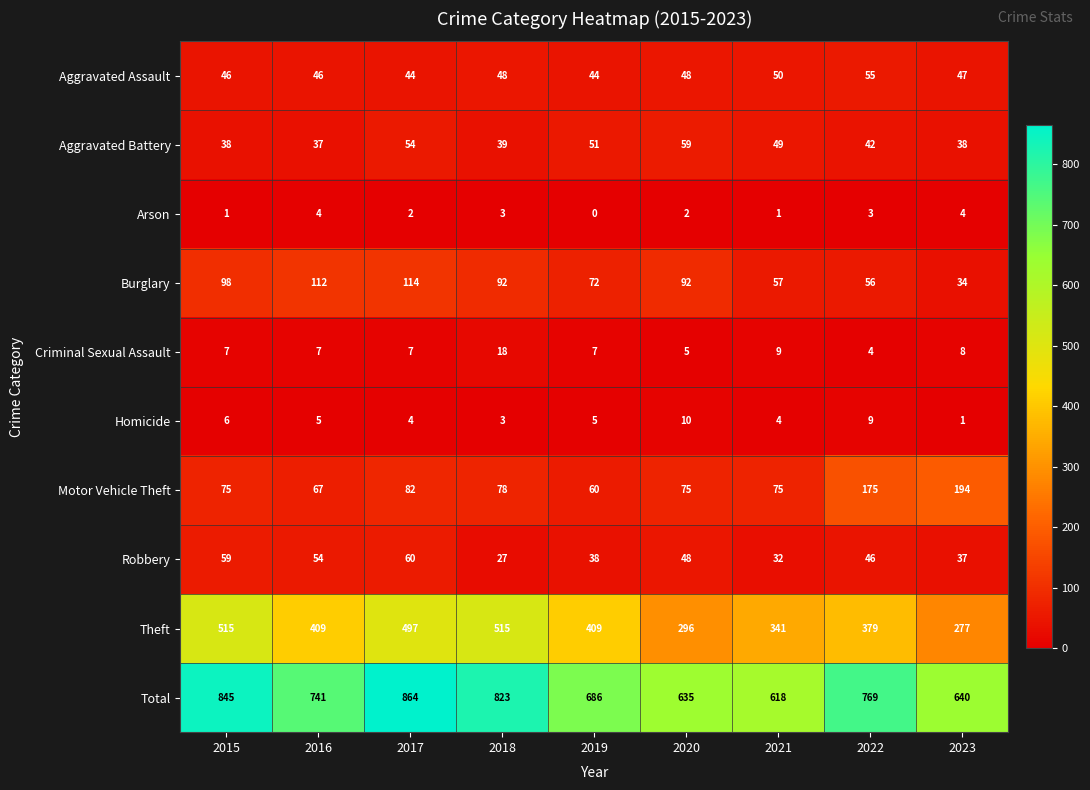

Which series changed the most between 2019 and 2023?

Motor Vehicle Theft